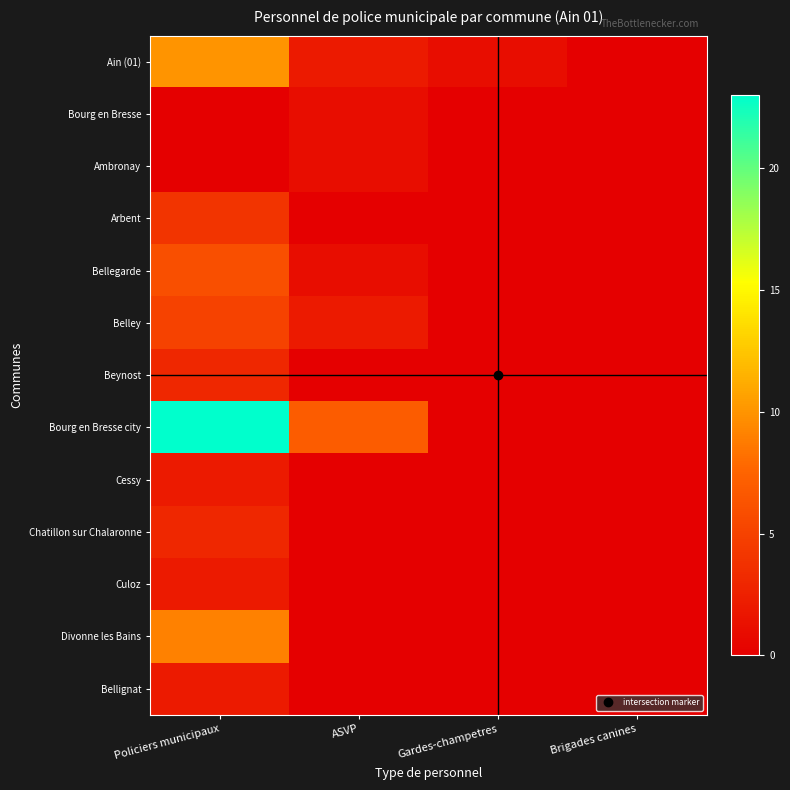

What is the total value across all series at ASVP?

14